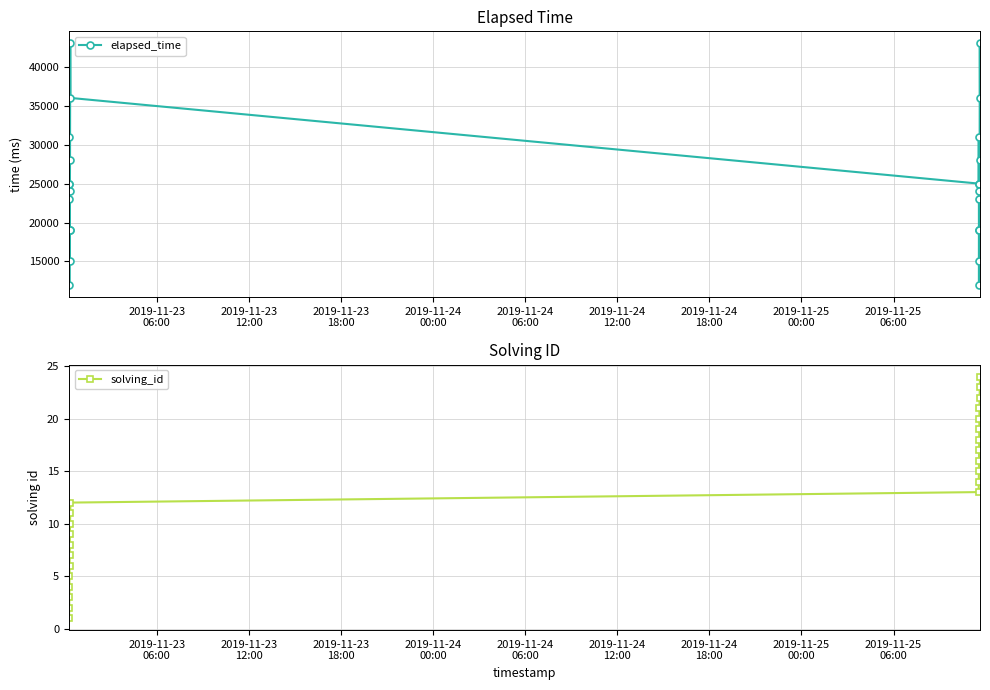

True or false: solving_id has more than 2 points higher than both neighbors.

False